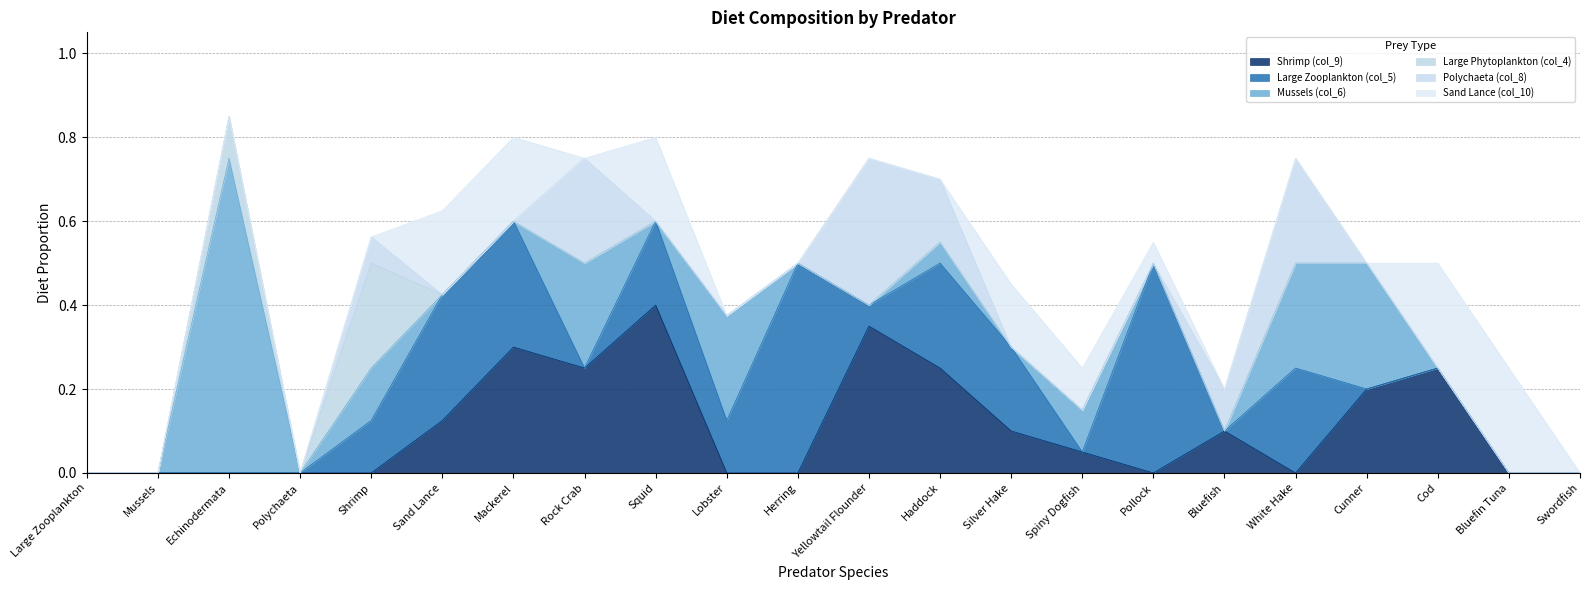

At how many categories does at least one series exceed 0?

18